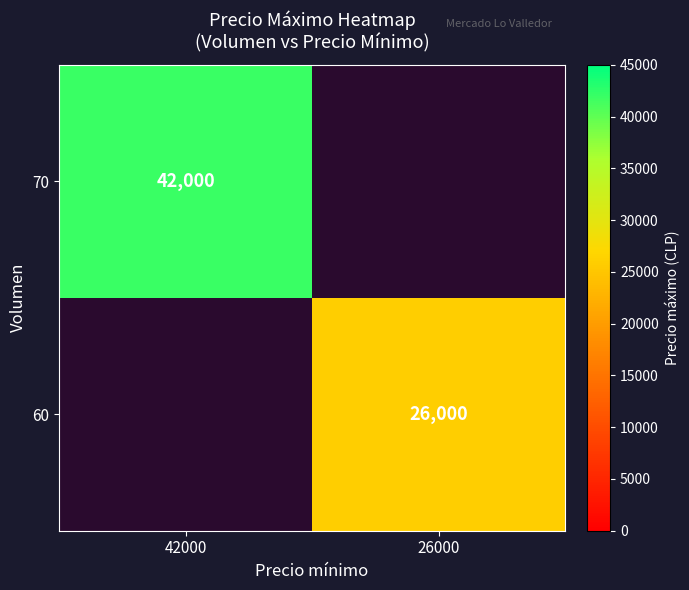

What is the smallest value displayed?

26000.0